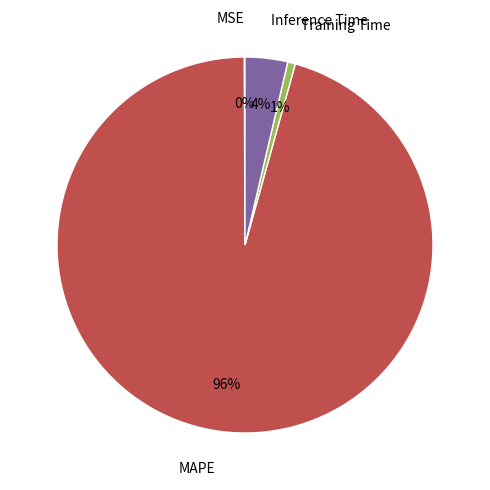

The Training Time slice represents 1% of the pie. True or false?

True